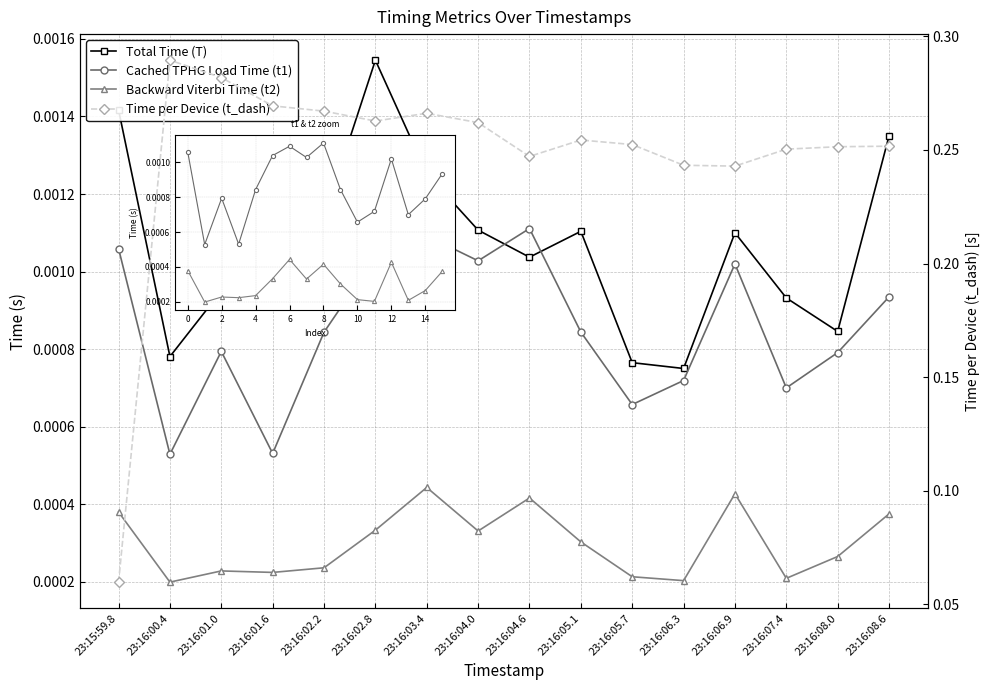

What is the value of the Time per Device (t_dash) point at the 1st from the left?

0.1